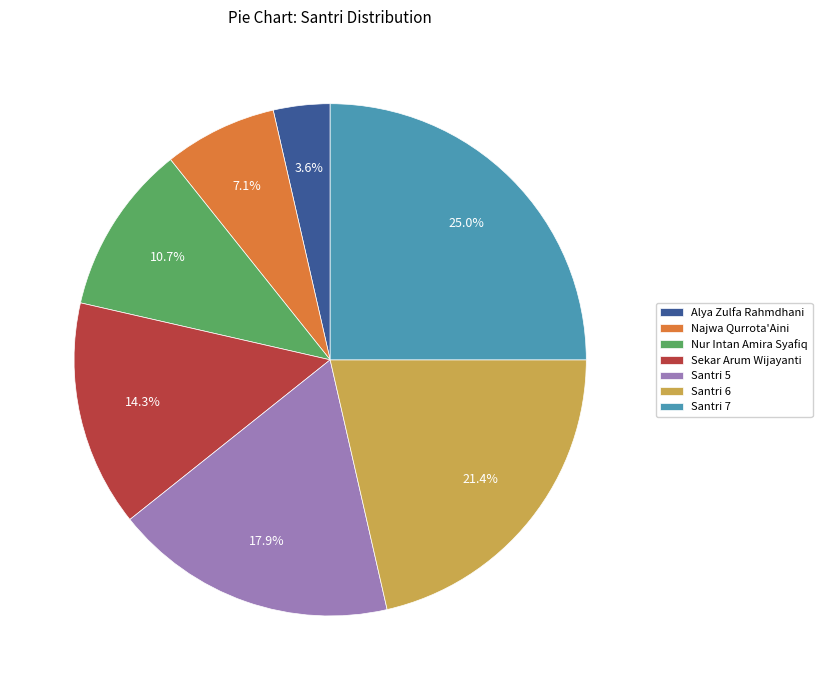

What percentage is the Nur Intan Amira Syafiq slice, to the nearest percent?

11%